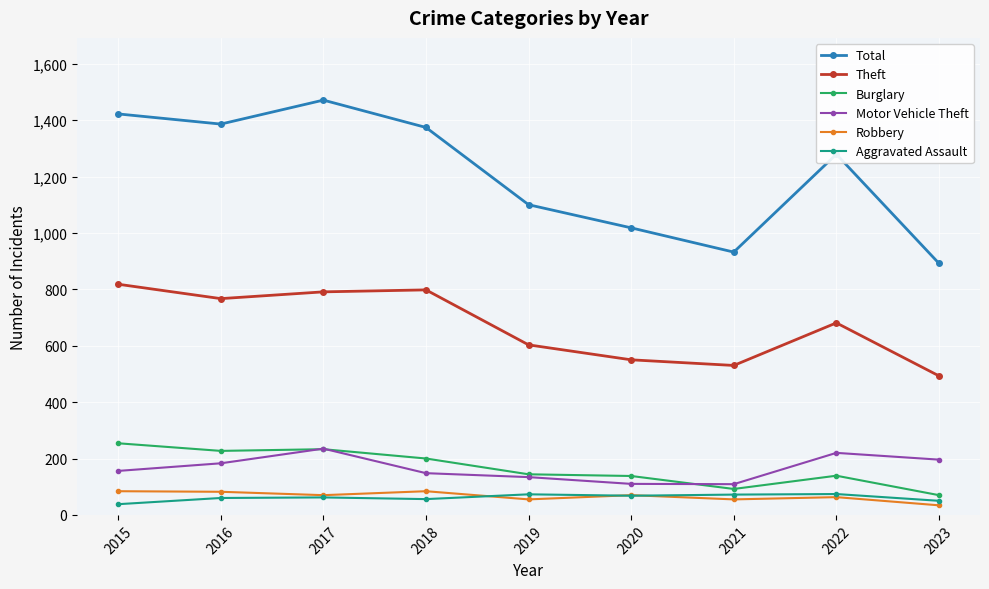

What is the value of the Theft point at the 5th from the left?

603